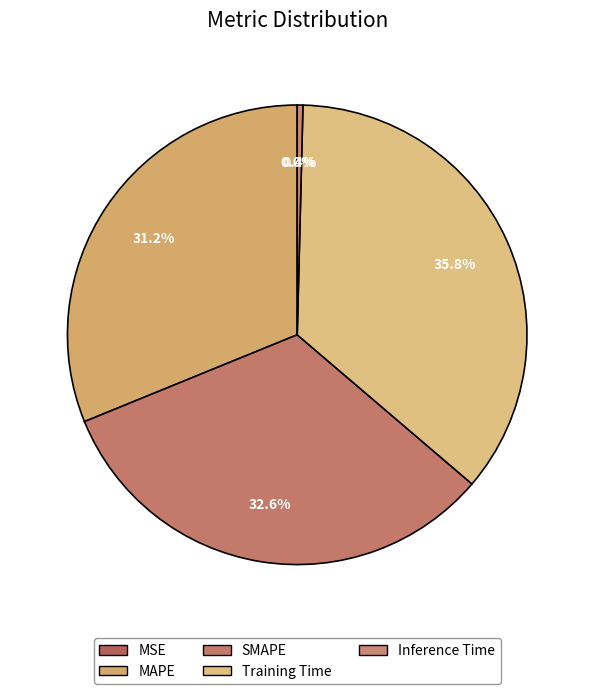

Which slice is the largest?

Training Time